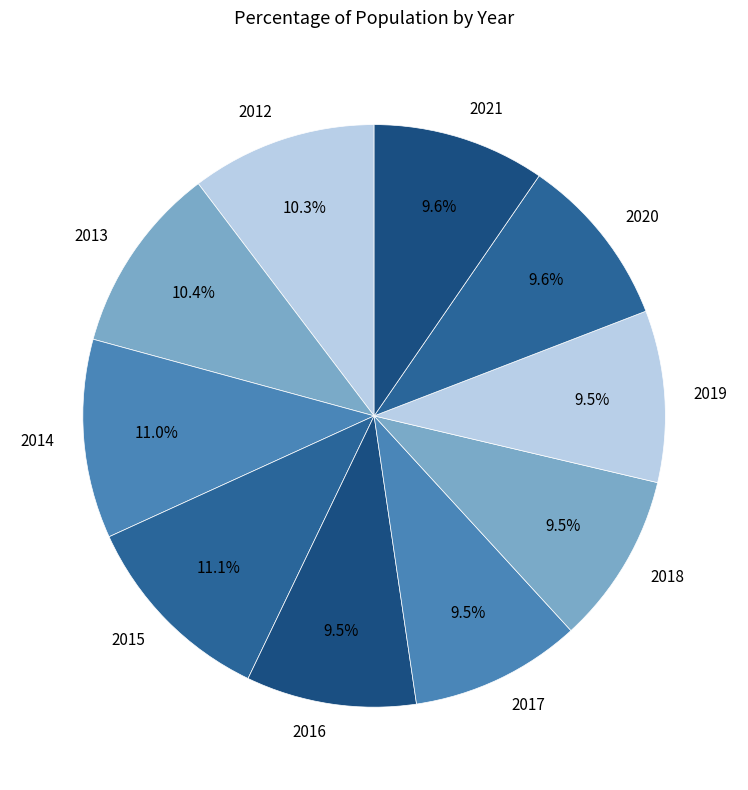

To the nearest percent, what is the average slice percentage?

10%